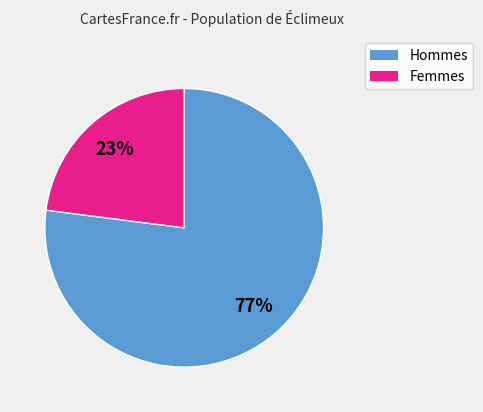

Does any single category account for the majority?

Yes